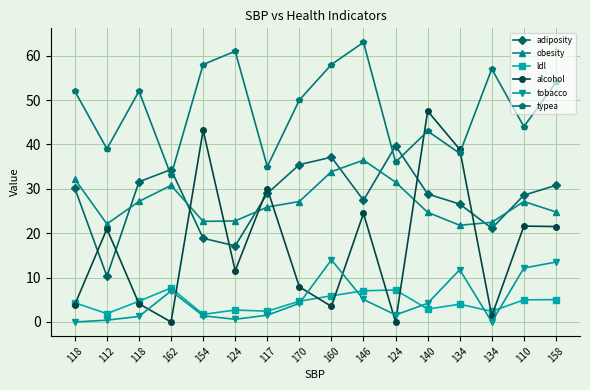

Where do alcohol and tobacco first cross each other?

118 and 162